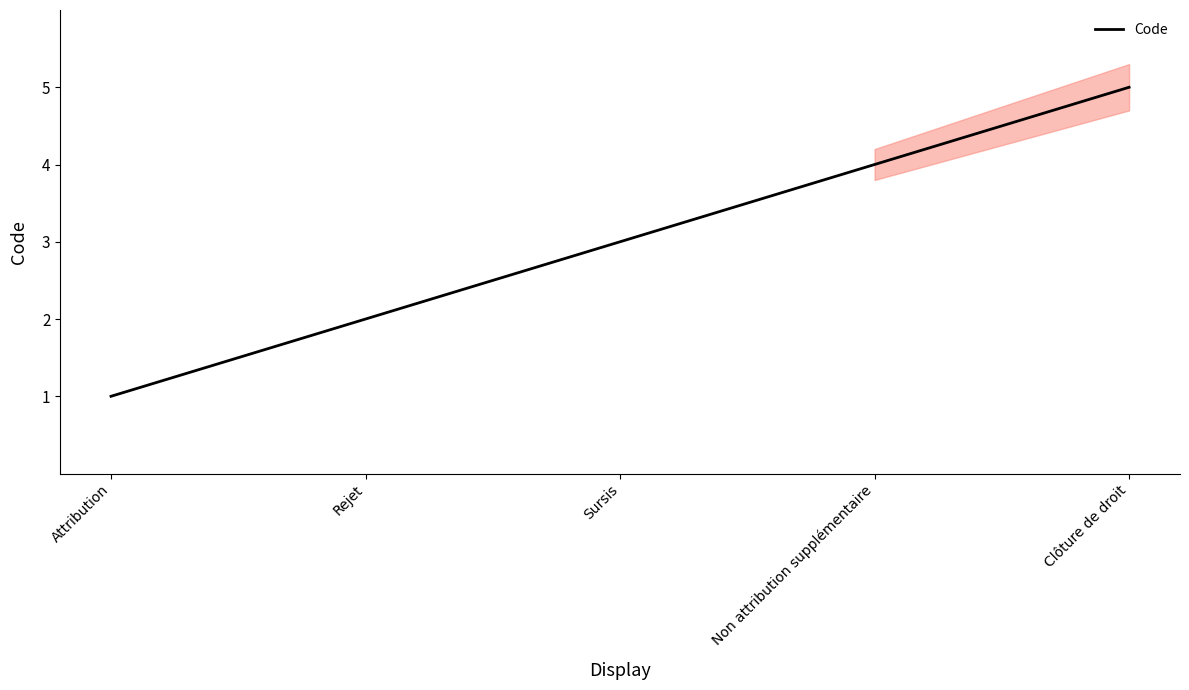

Reading left to right, what are all the values shown in this chart?

1	2	3	4	5